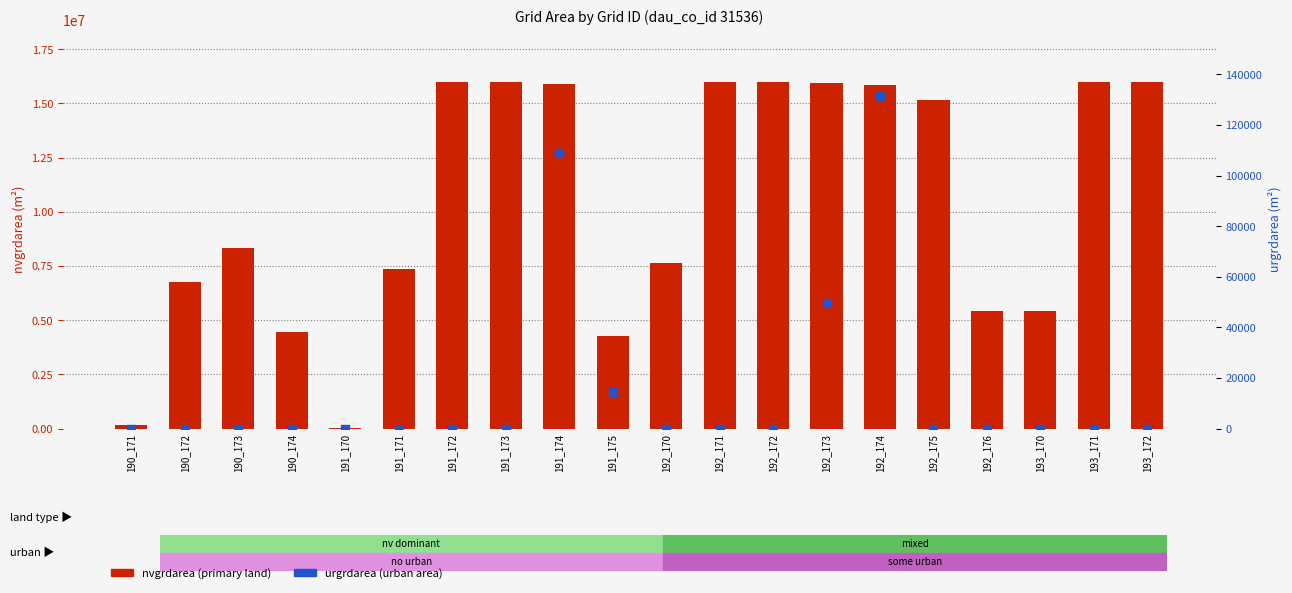

Is the value of nvgrdarea at 191_173 greater than the value of urgrdarea at 190_173?

Yes